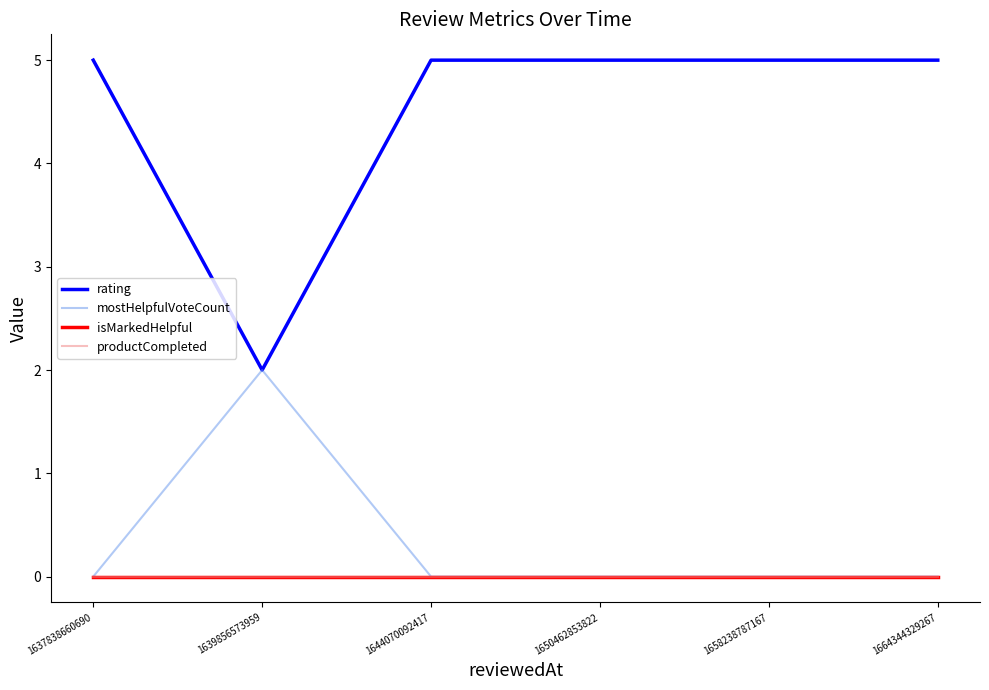

True or false: mostHelpfulVoteCount and isMarkedHelpful intersect in this chart.

False